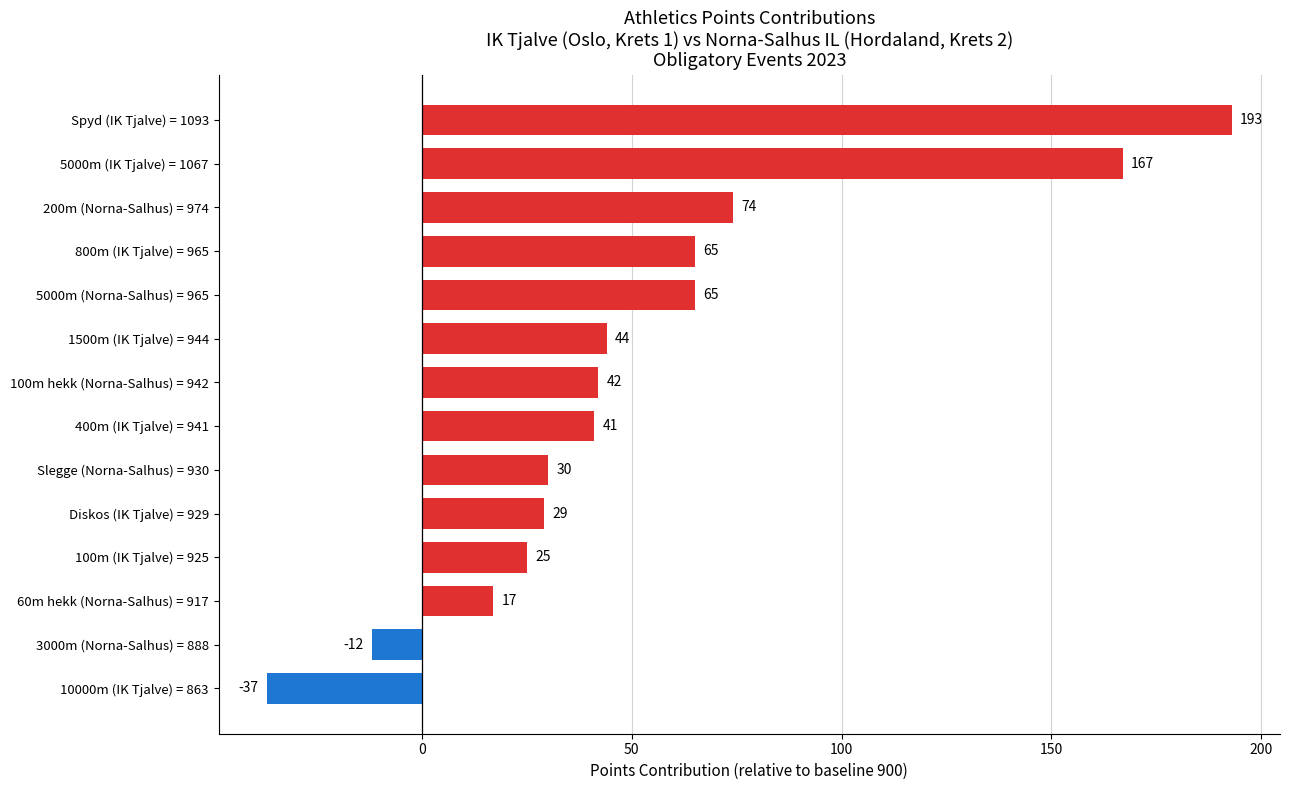

The value at 800m (IK Tjalve) = 965 is 34. True or false?

False